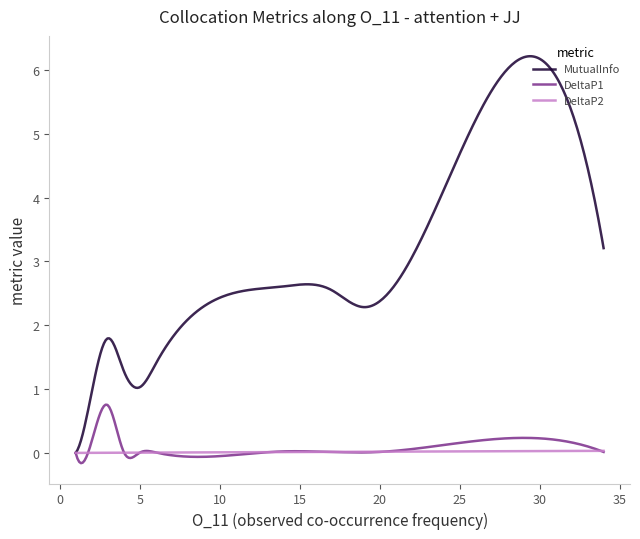

What are all the series names shown in the legend?

MutualInfo, DeltaP1, DeltaP2